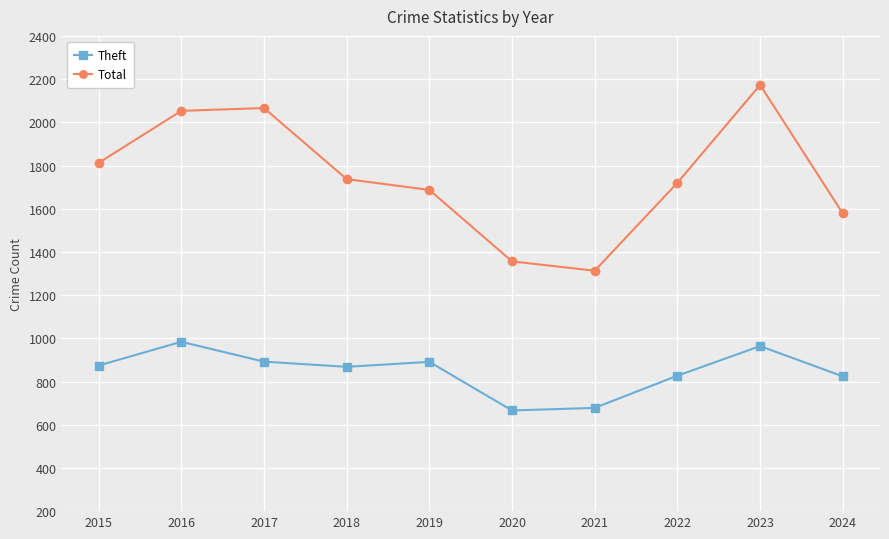

True or false: Theft and Total intersect in this chart.

False